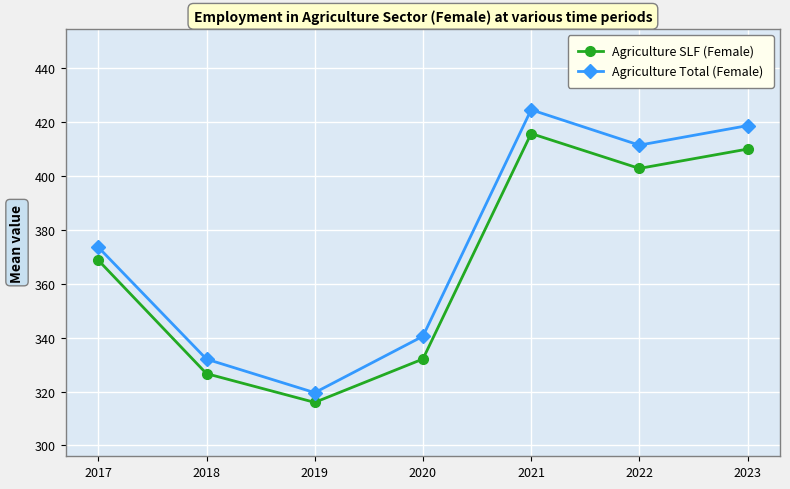

How many lines are shown in the chart?

2